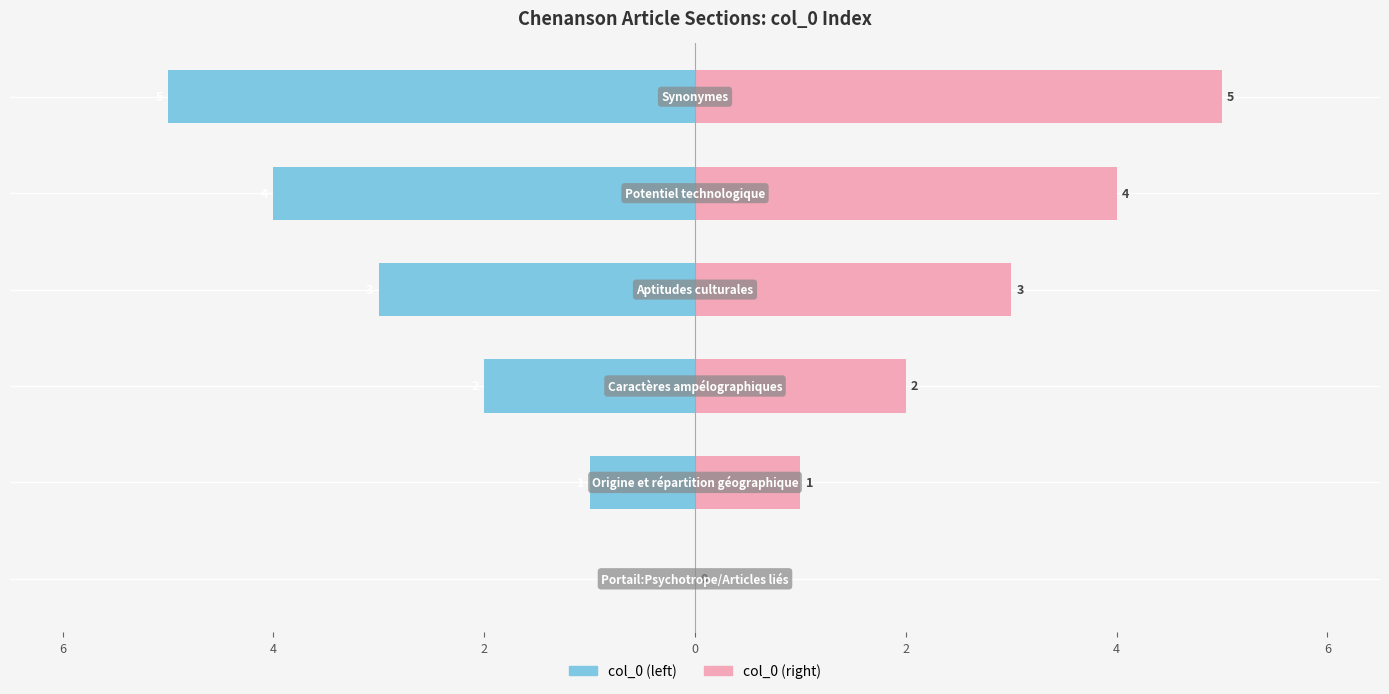

What is the greatest value displayed?

5